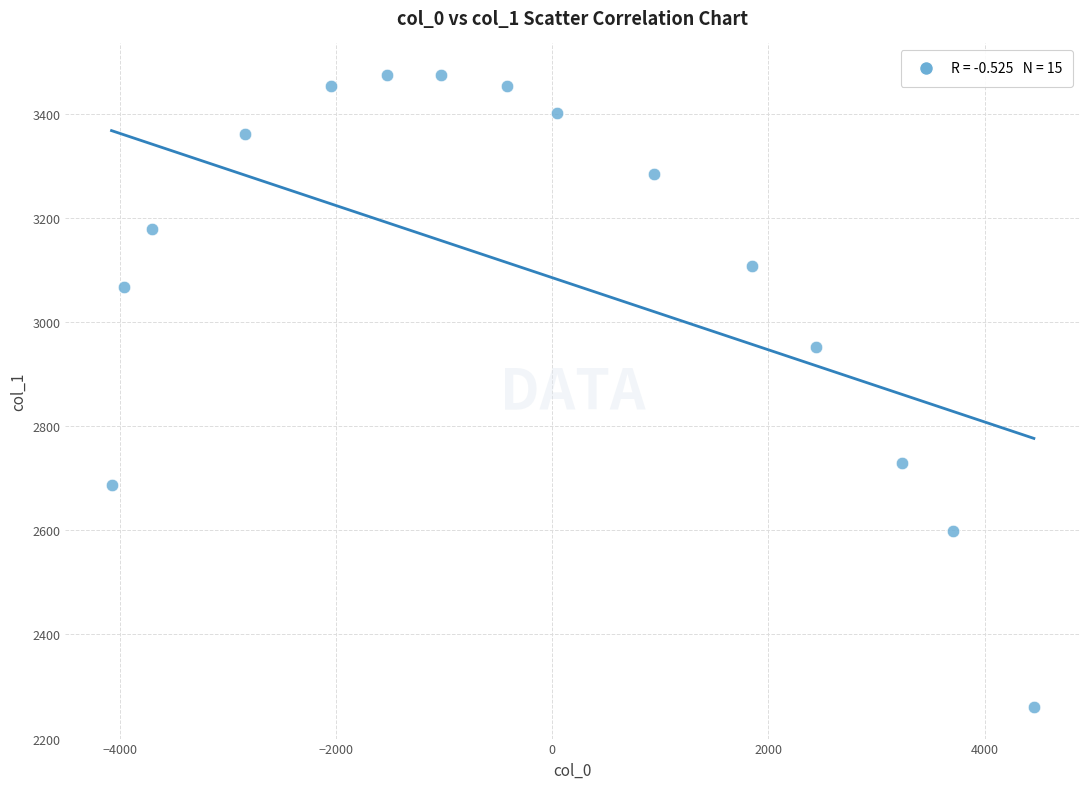

What is the range of X values (max minus min)?

8530.5